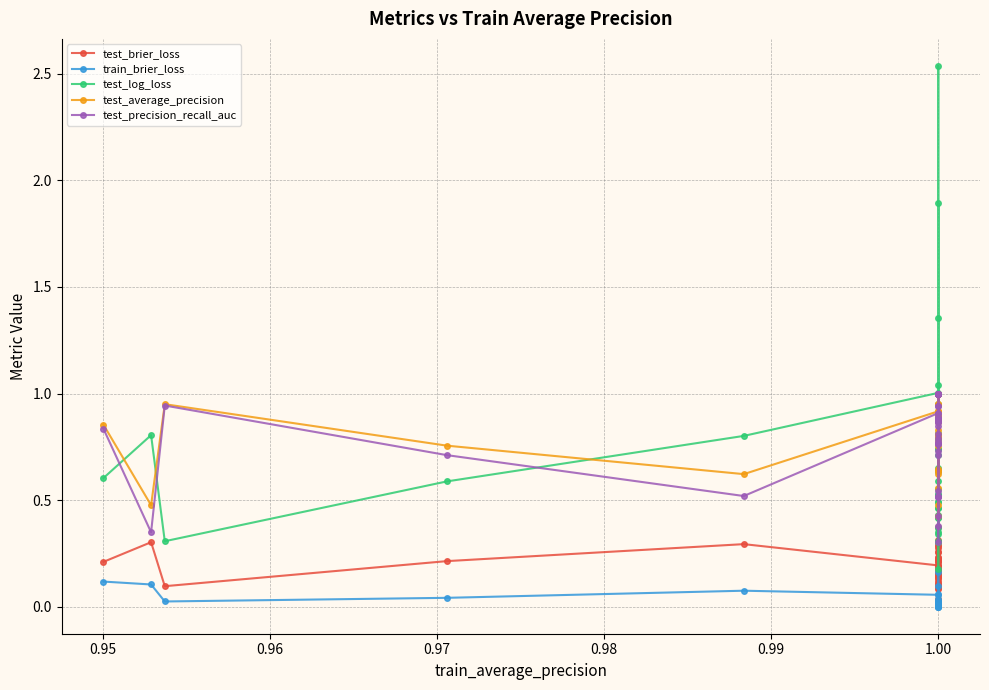

True or false: train_brier_loss has a value of 0.1 at 1.00.

True